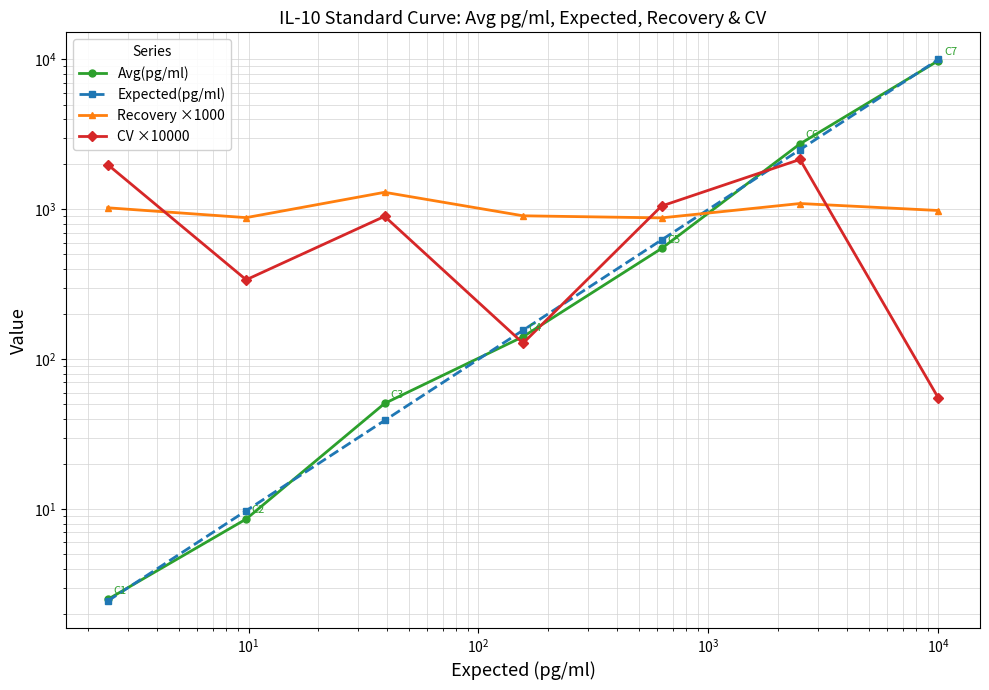

How many lines are shown in the chart?

4